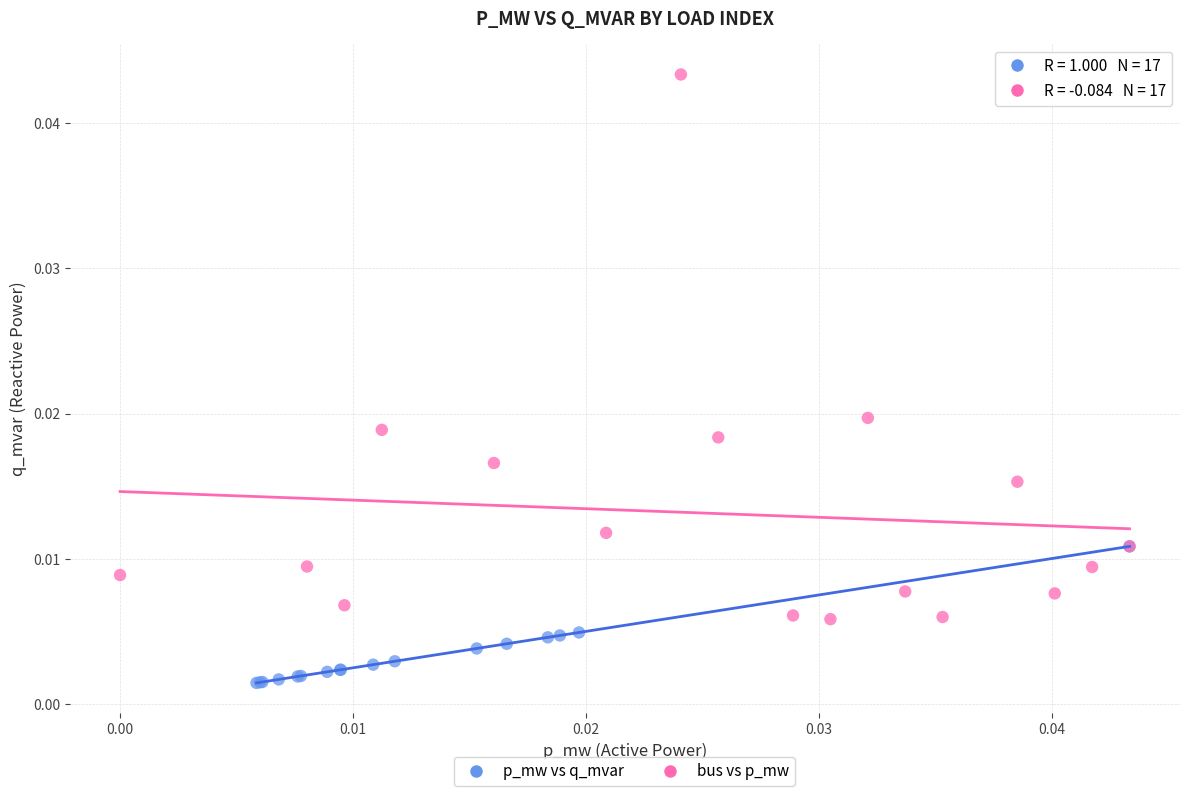

Which series has the largest Y range (max minus min)?

bus vs p_mw